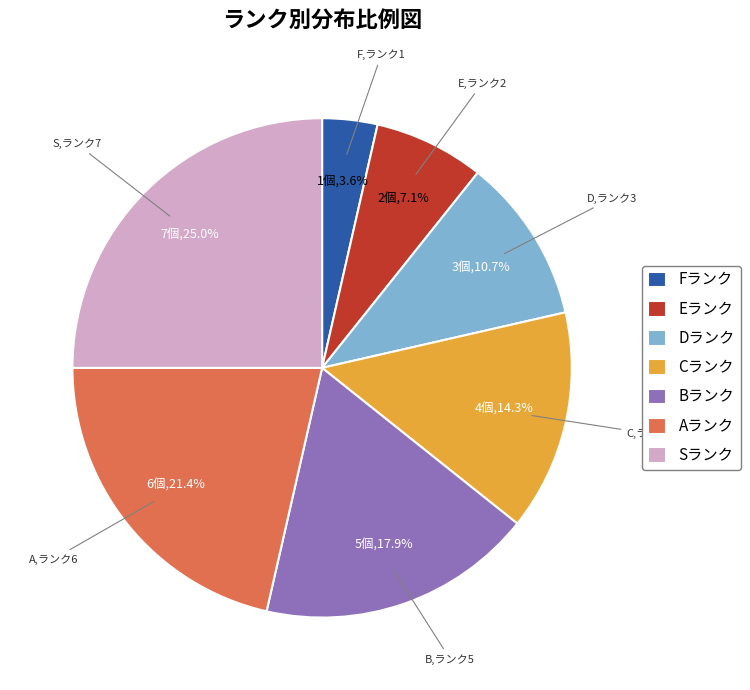

Which category has the smallest portion of the pie?

Fランク